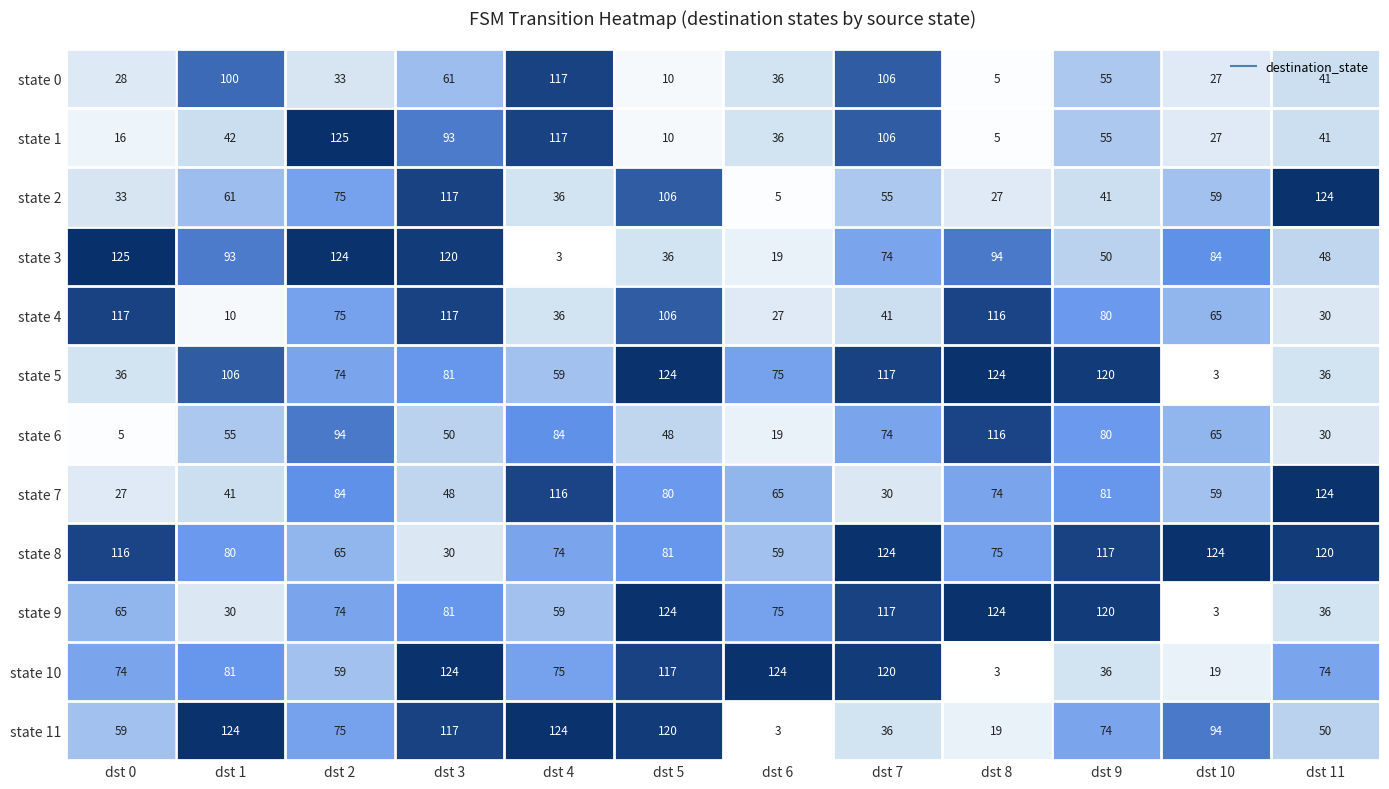

List the labels in order of state 3 value, smallest first.

dst 4, dst 6, dst 5, dst 11, dst 9, dst 7, dst 10, dst 1, dst 8, dst 3, dst 2, dst 0